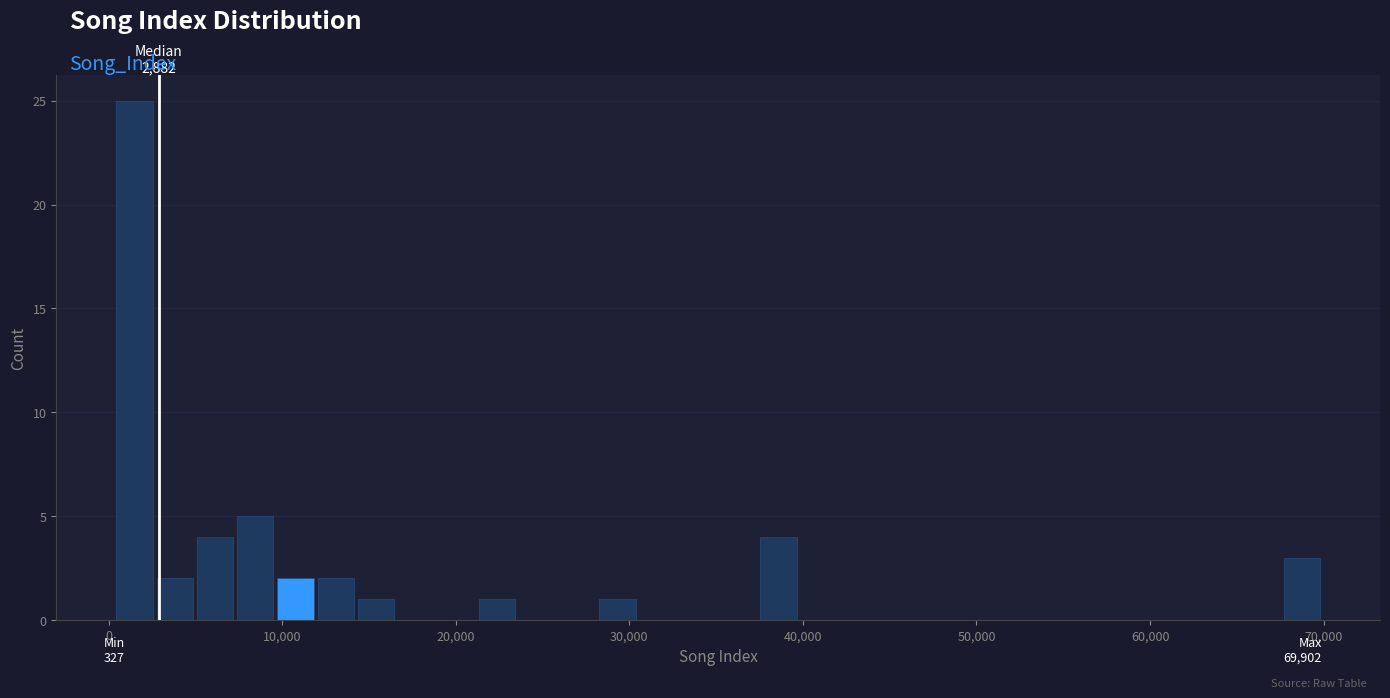

Read against the x-axis, roughly where is the centre of the tallest bar?

1000